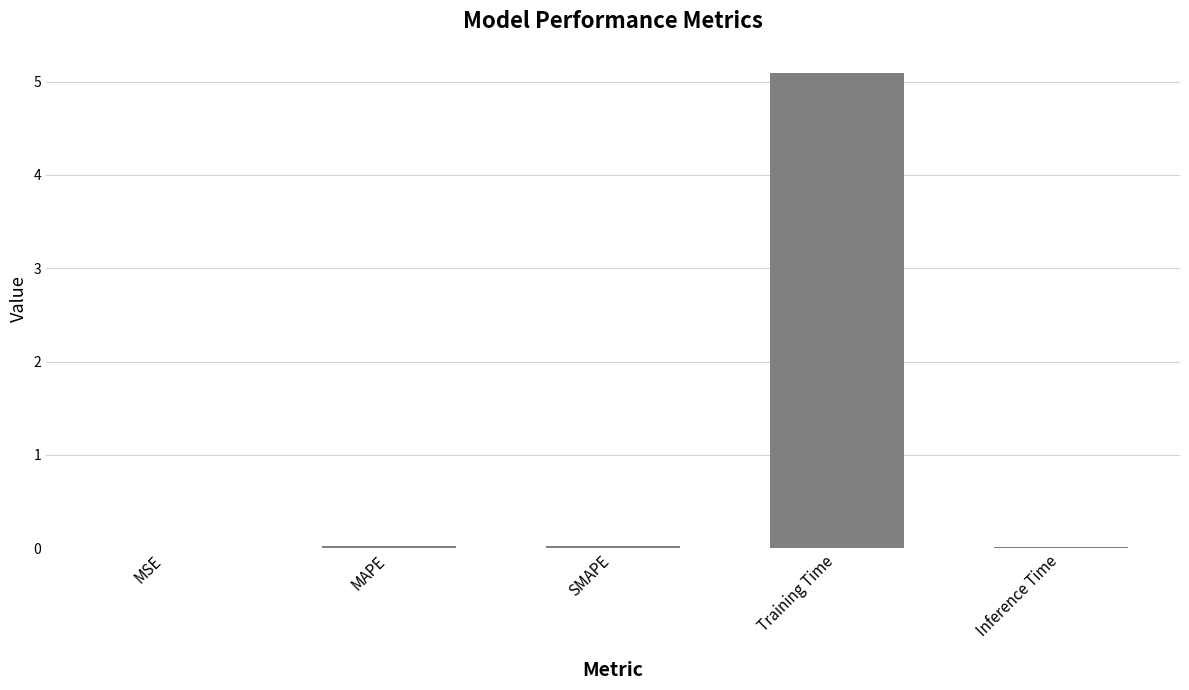

Between MSE and Training Time, which is larger?

Training Time